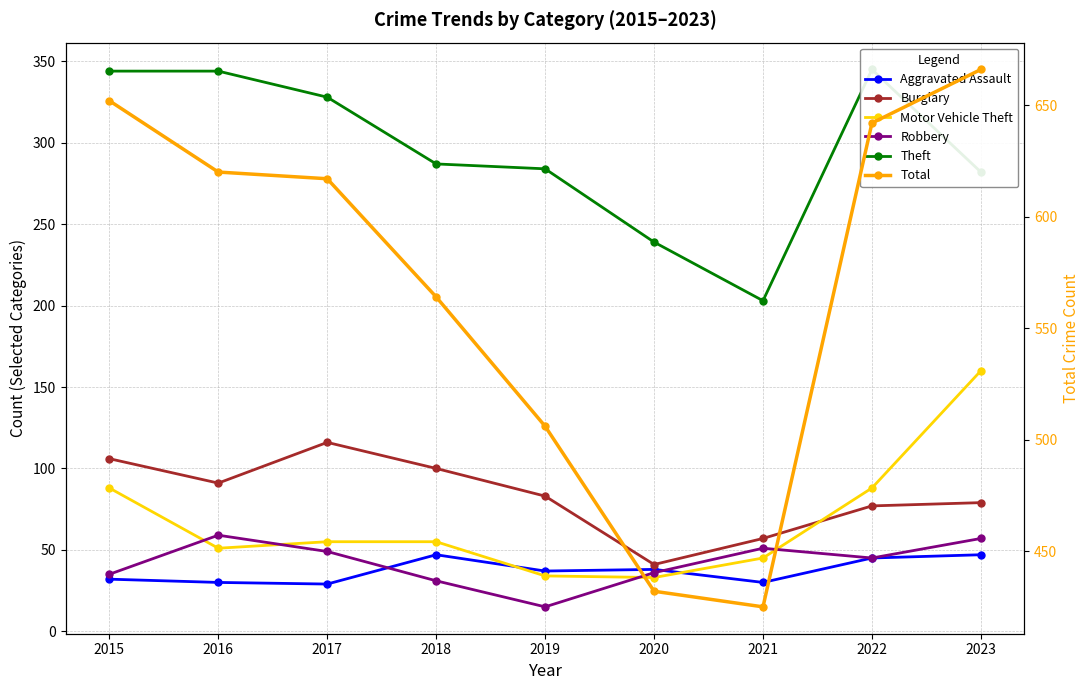

What is the greatest value displayed?

666